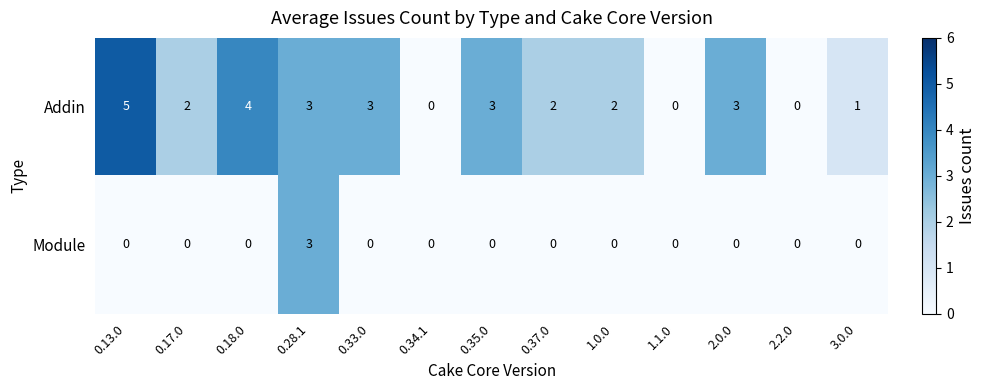

Reading right to left, extract all data points from this chart.

Addin: 3.0.0=1	2.2.0=0	2.0.0=3	1.1.0=0	1.0.0=2	0.37.0=2	0.35.0=3	0.34.1=0	0.33.0=3	0.28.1=3	0.18.0=4	0.17.0=2	0.13.0=5
Module: 3.0.0=0	2.2.0=0	2.0.0=0	1.1.0=0	1.0.0=0	0.37.0=0	0.35.0=0	0.34.1=0	0.33.0=0	0.28.1=3	0.18.0=0	0.17.0=0	0.13.0=0